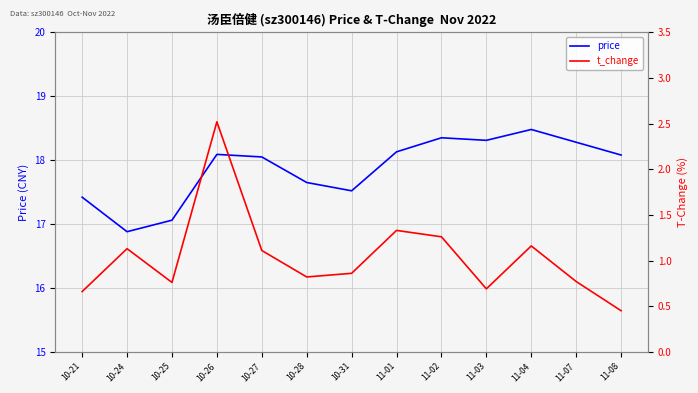

Reading right to left, list all the values displayed in this chart.

price: 18.1	18.3	18.5	18.3	18.4	18.1	17.5	17.6	18.1	18.1	17.1	16.9	17.4
t_change: 0.5	0.8	1.2	0.7	1.3	1.3	0.9	0.8	1.1	2.5	0.8	1.1	0.7